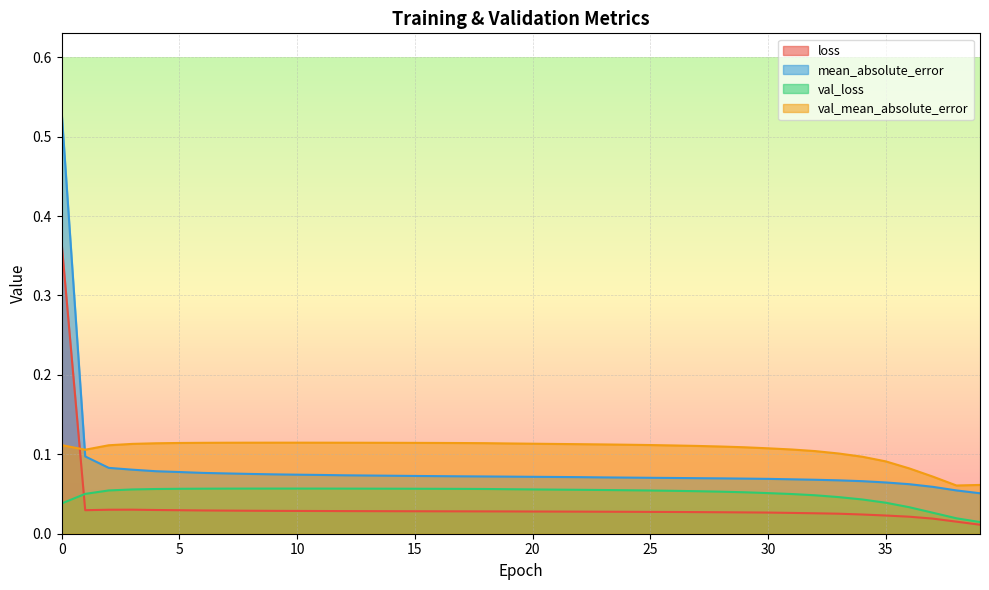

What is the difference between the highest and lowest values at 33?

0.1